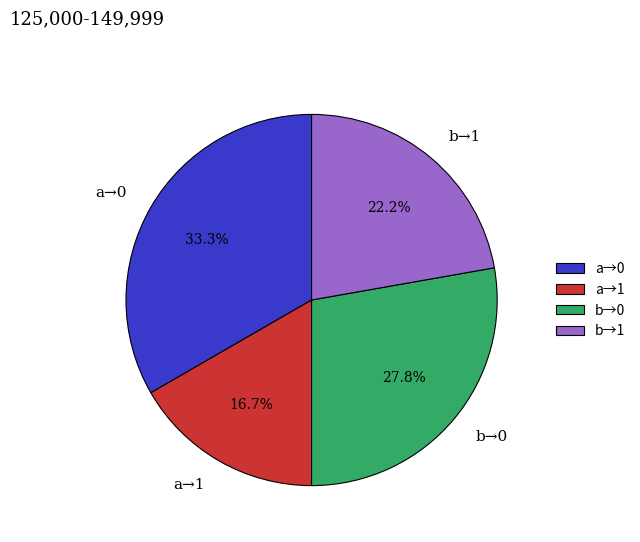

To the nearest percent, what is the difference between the largest and smallest slice percentages?

17%